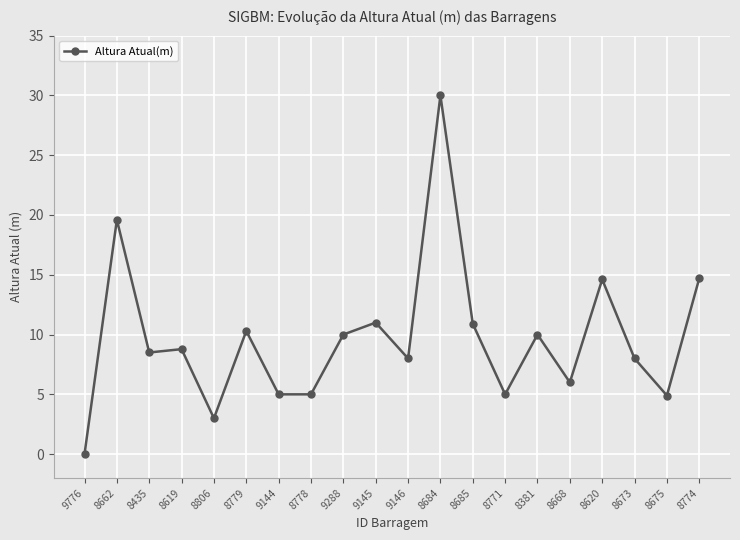

What is the difference between the maximum and minimum values?

30.0